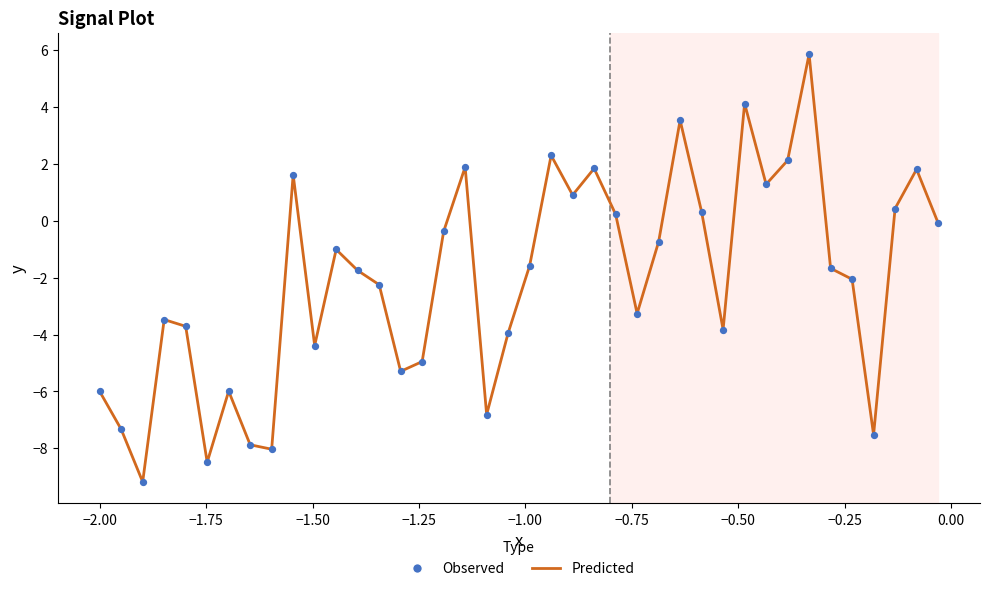

What is the difference between the maximum and minimum values?

15.0